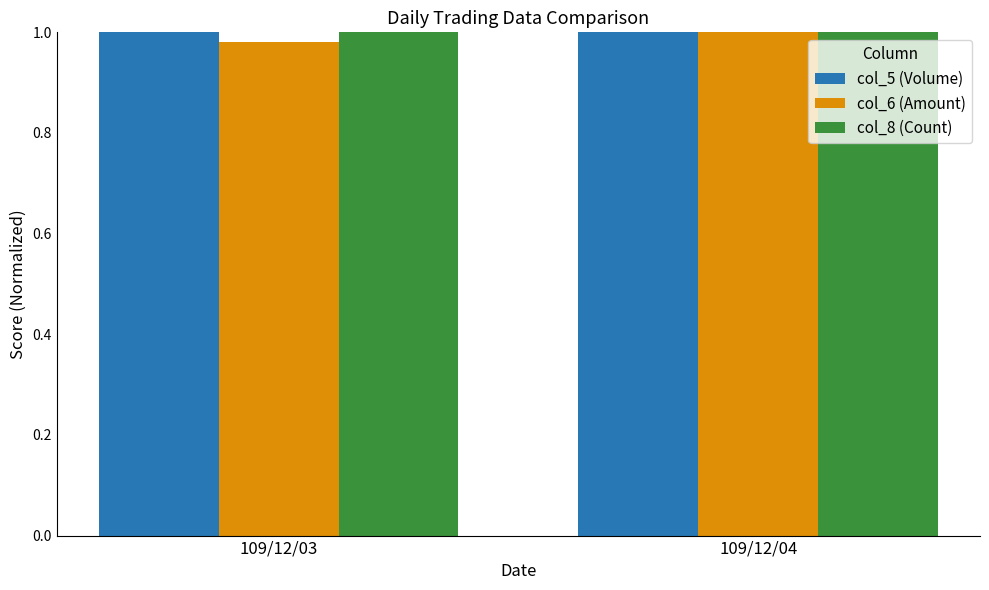

What is the total value across all series at 109/12/03?

3.0